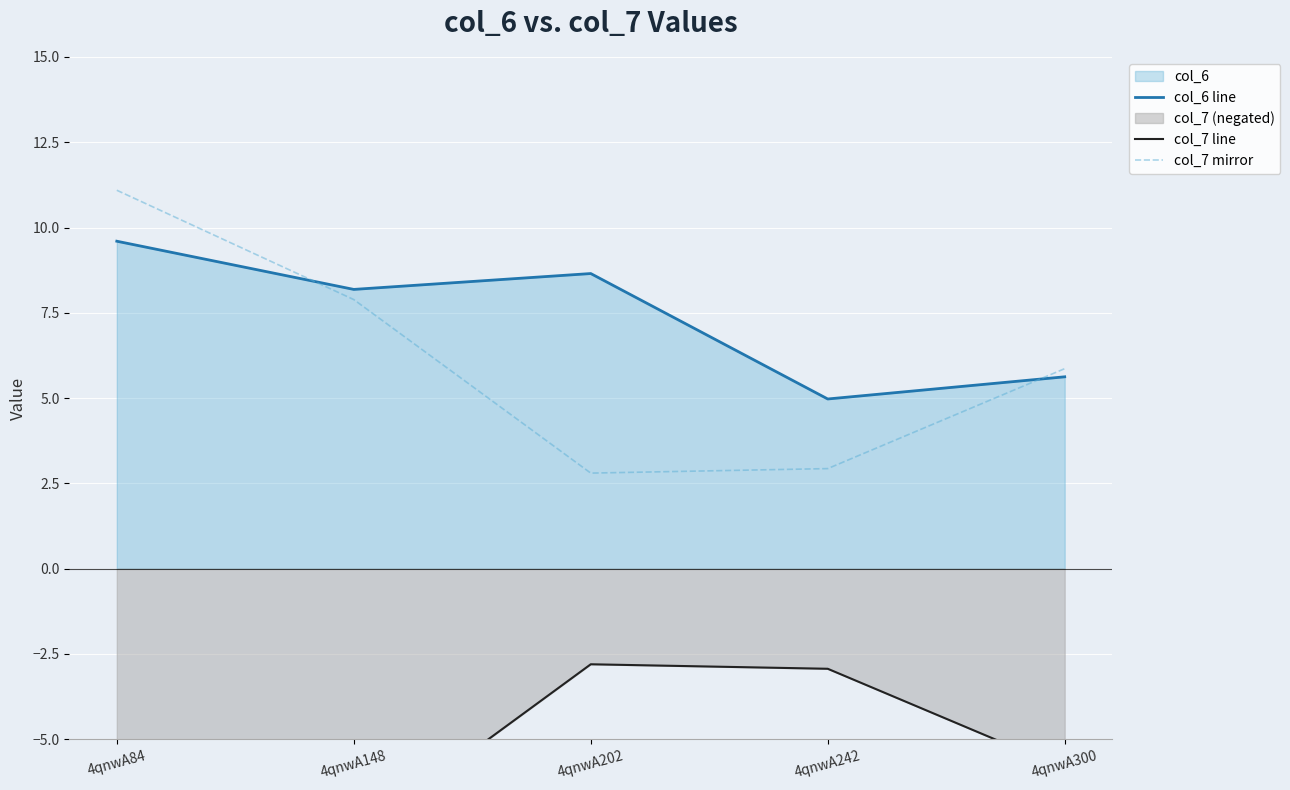

True or false: col_6 line and col_7 mirror intersect in this chart.

True